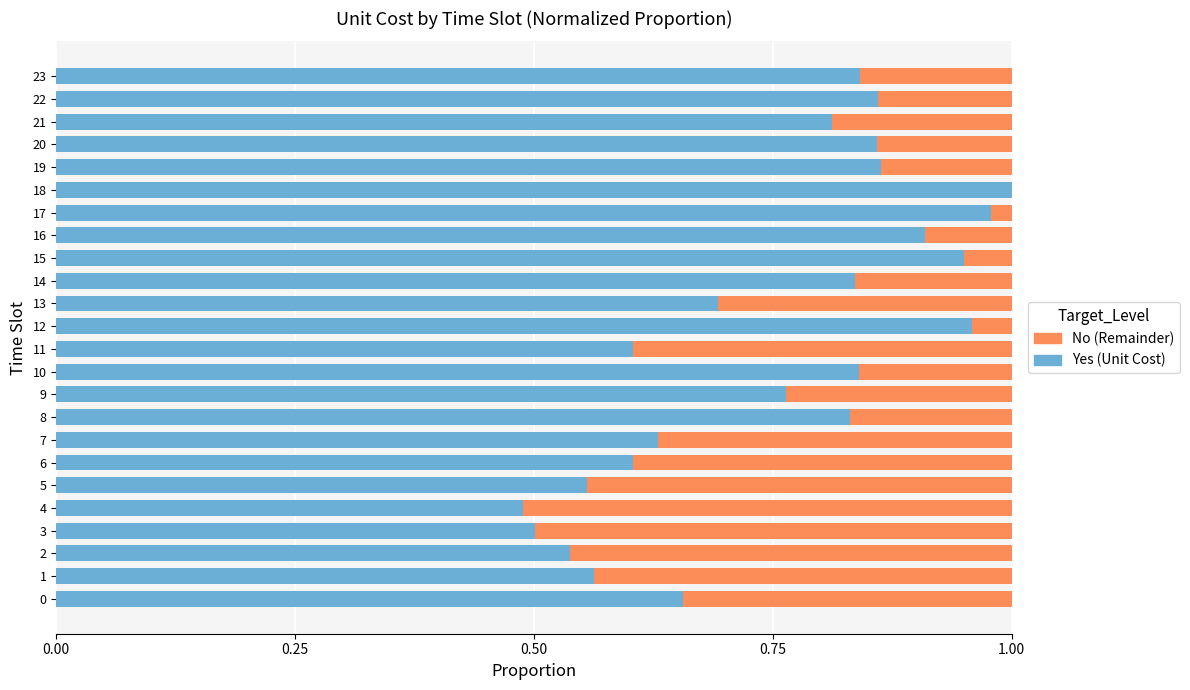

How many categories are shown in the chart?

24